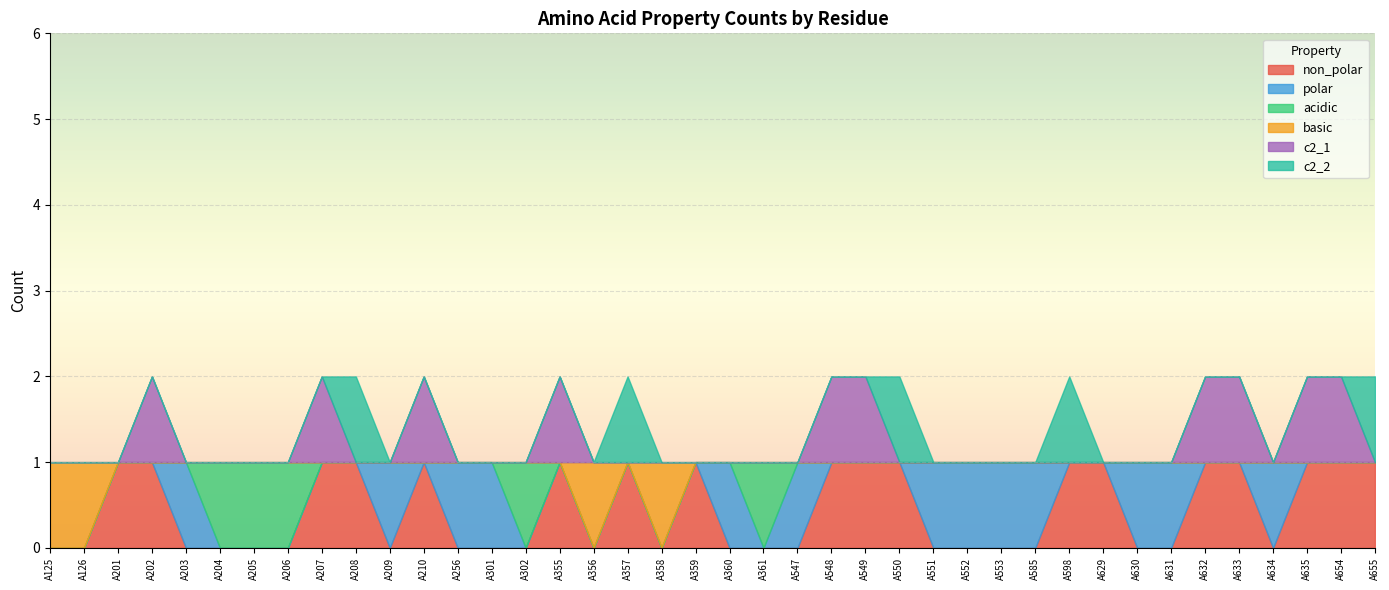

How many data points in c2_2 are above 0?

5